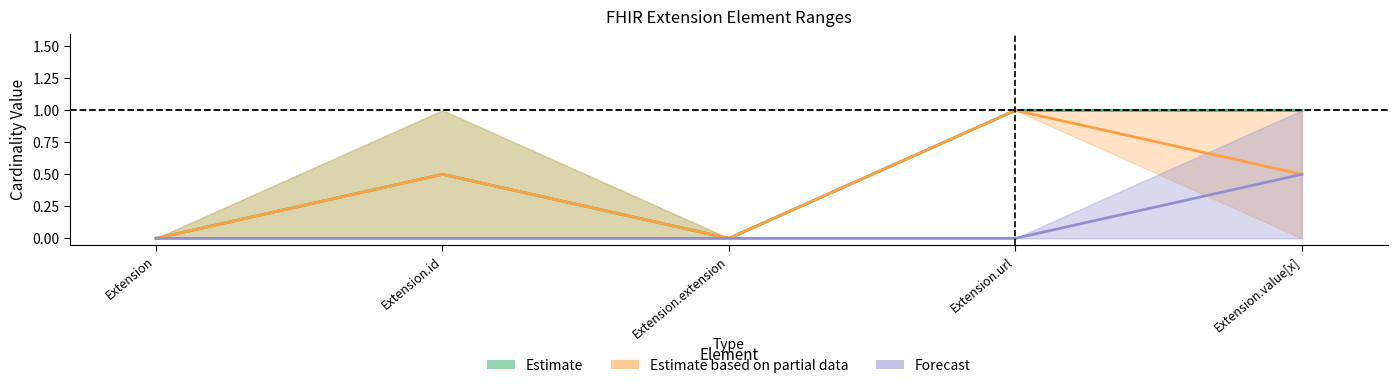

Read the Estimate based on partial data value at Extension.url.

1.0